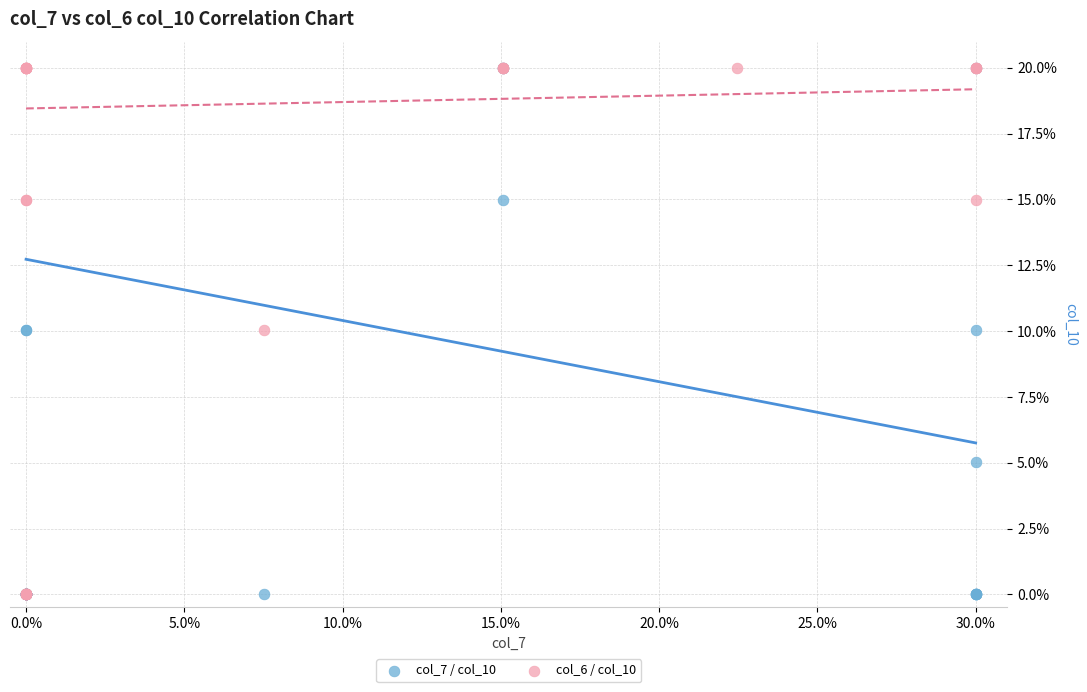

What are all the series names shown in the legend?

col_7 / col_10, col_6 / col_10